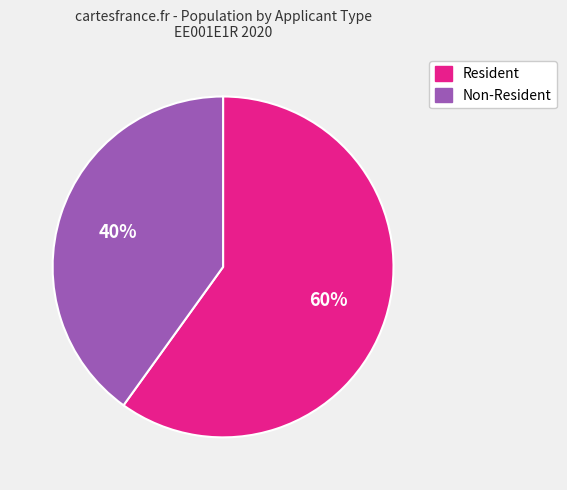

Is there any slice that represents more than half of the pie?

Yes